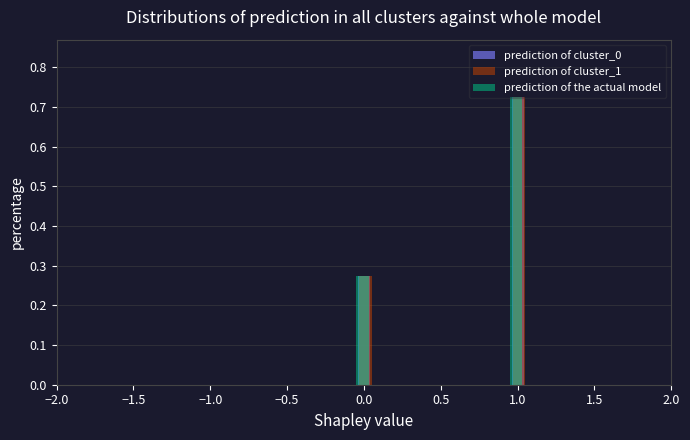

The value of prediction of cluster_1 at 1.0 is 1.3. True or false?

False